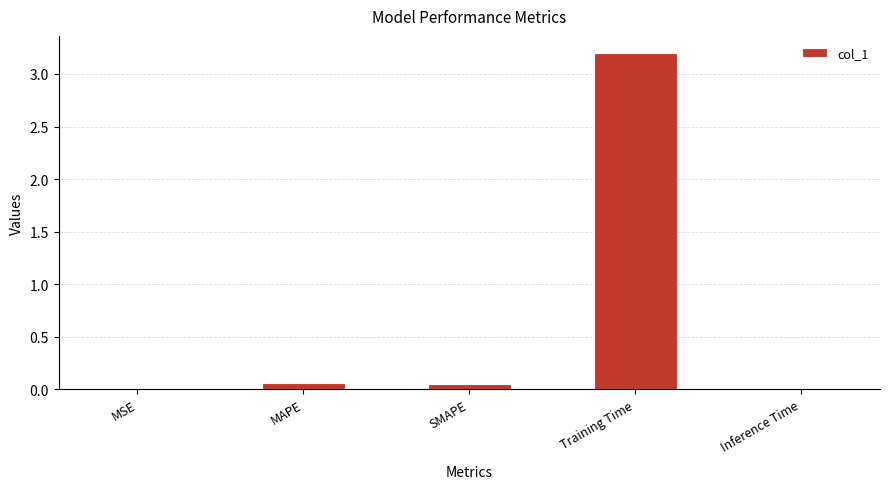

Which has a higher value, Training Time or MSE?

Training Time